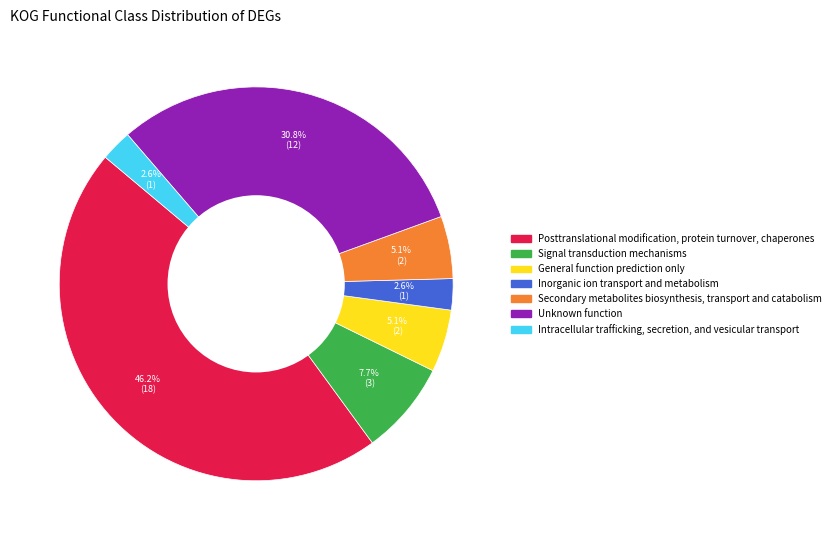

The Signal transduction mechanisms slice represents 8% of the pie. True or false?

True